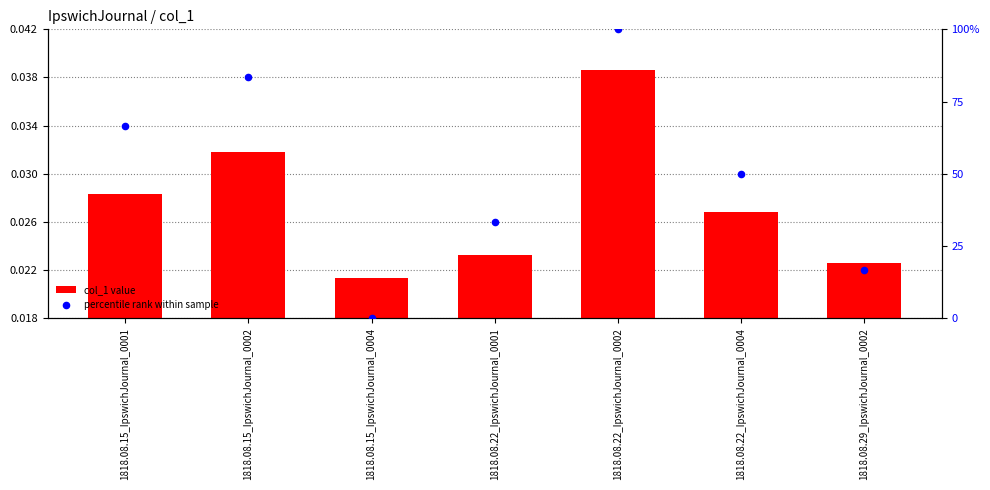

At how many categories does at least one series exceed 43?

4